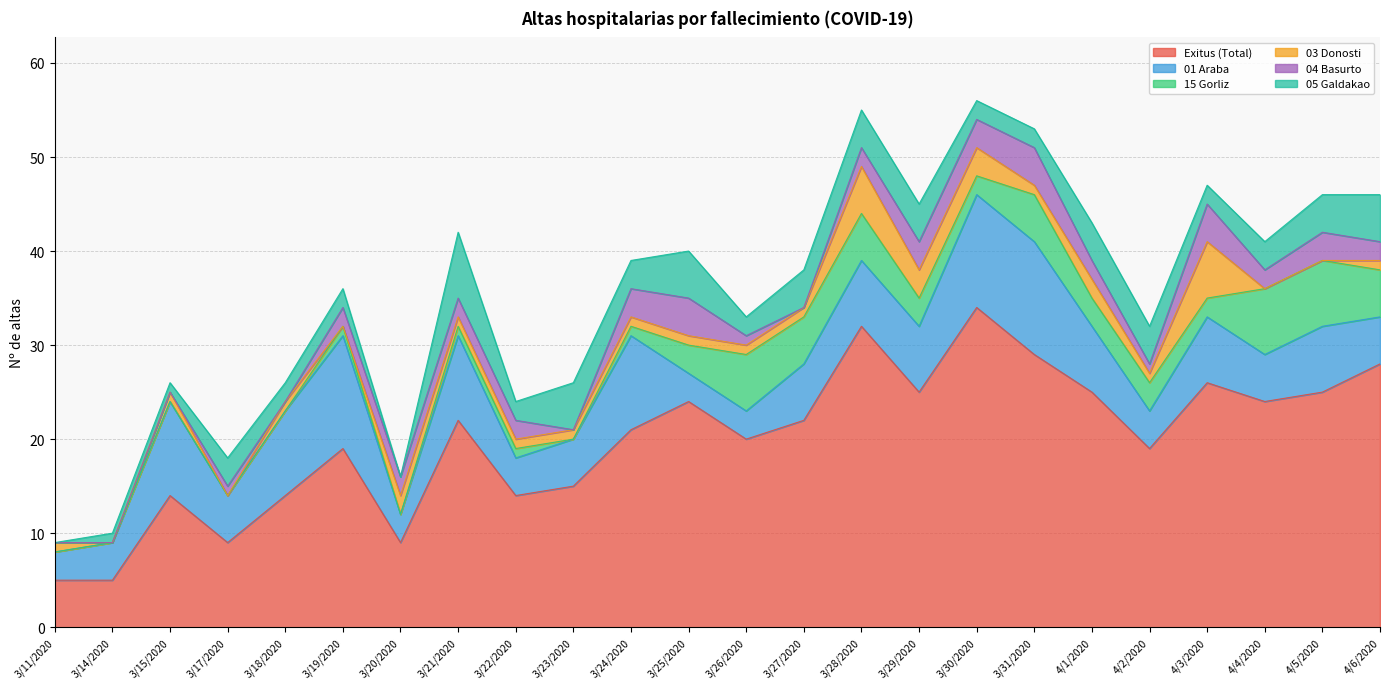

What is the difference between the maximum and second lowest values in the 01 Araba series?

9